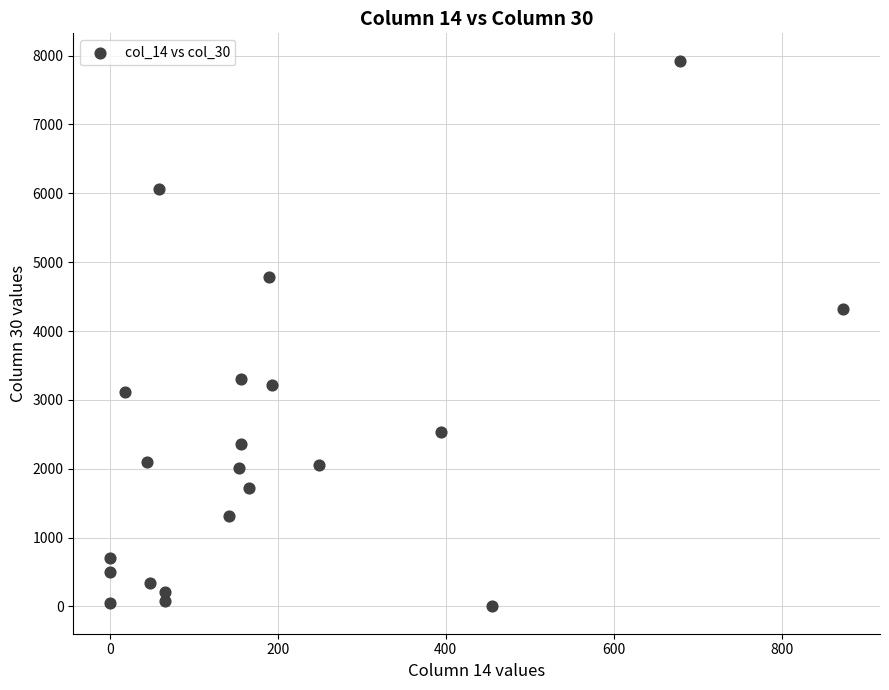

What Y value in the scatter plot is closest to 3963?

4320.8